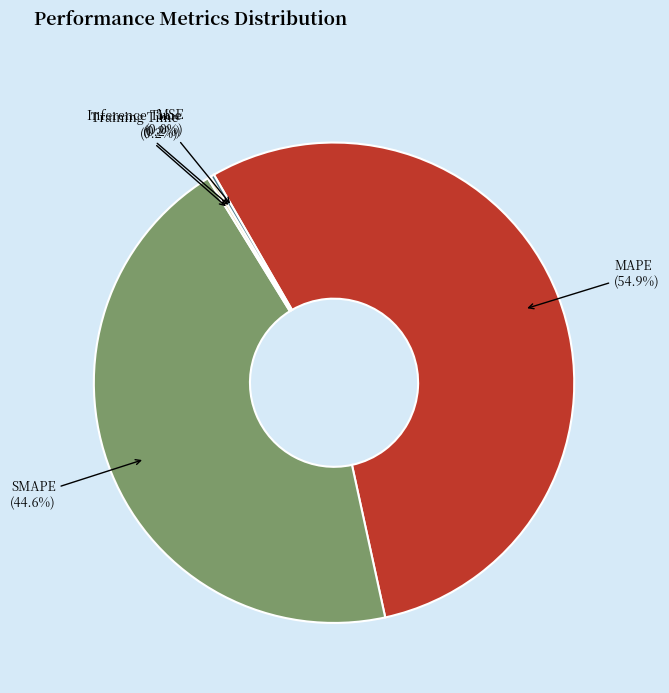

Is there any slice that represents more than half of the pie?

Yes